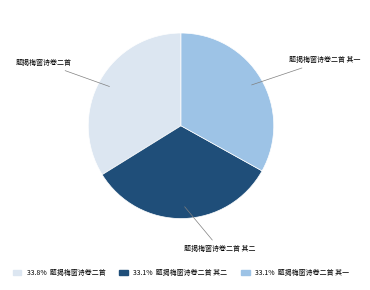

Does any single category account for the majority?

No